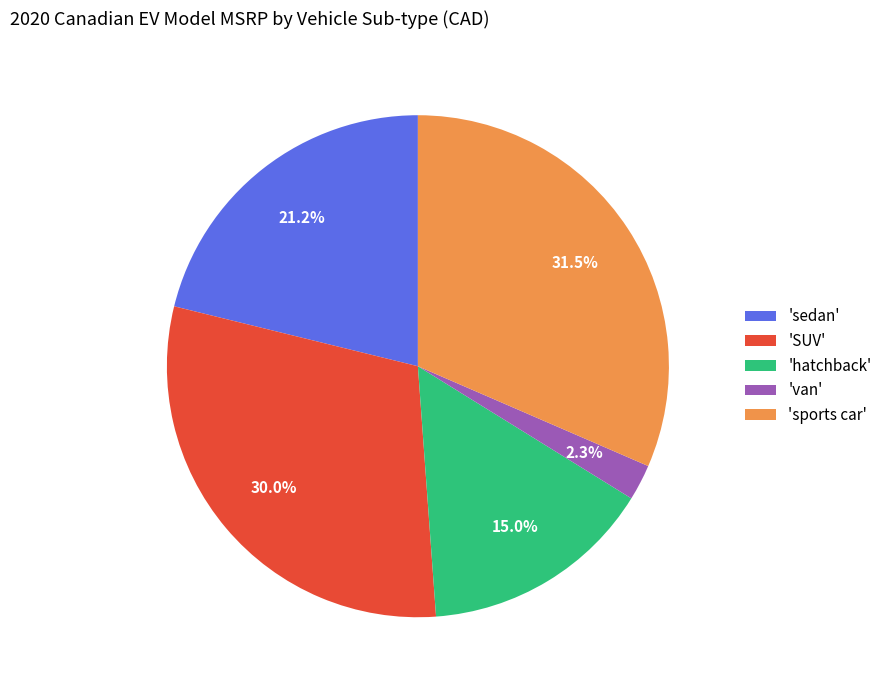

Between 'sports car' and 'sedan', which is larger?

'sports car'